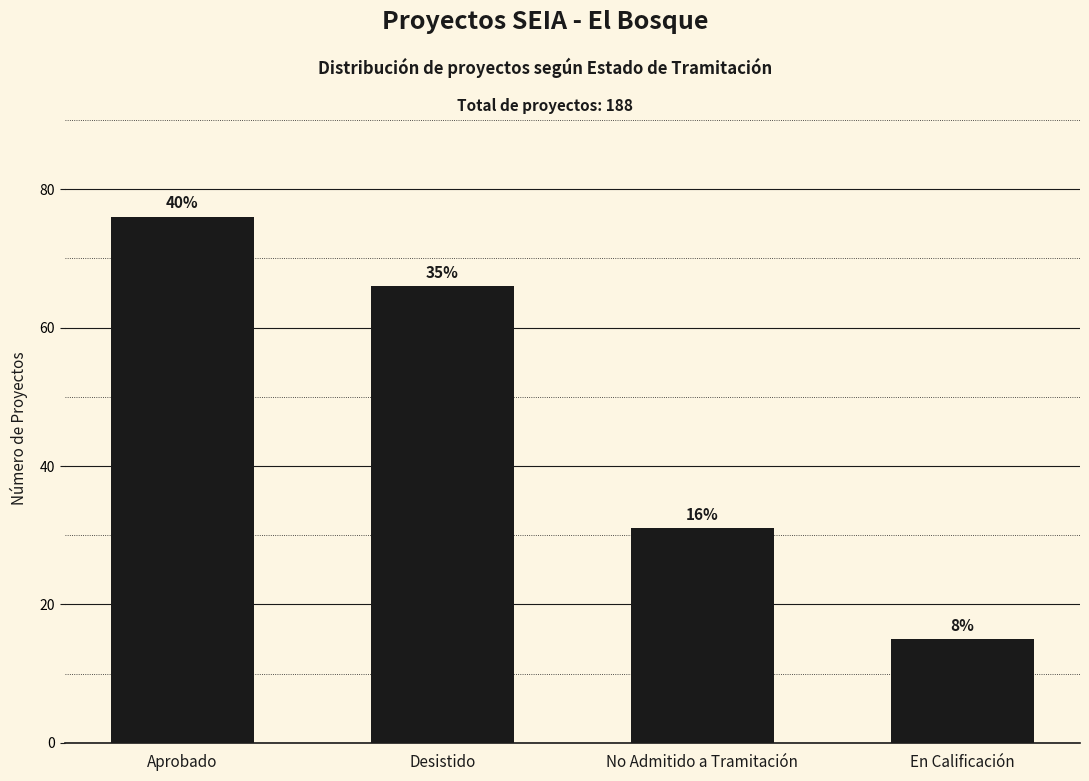

What is the maximum value shown in the chart?

76